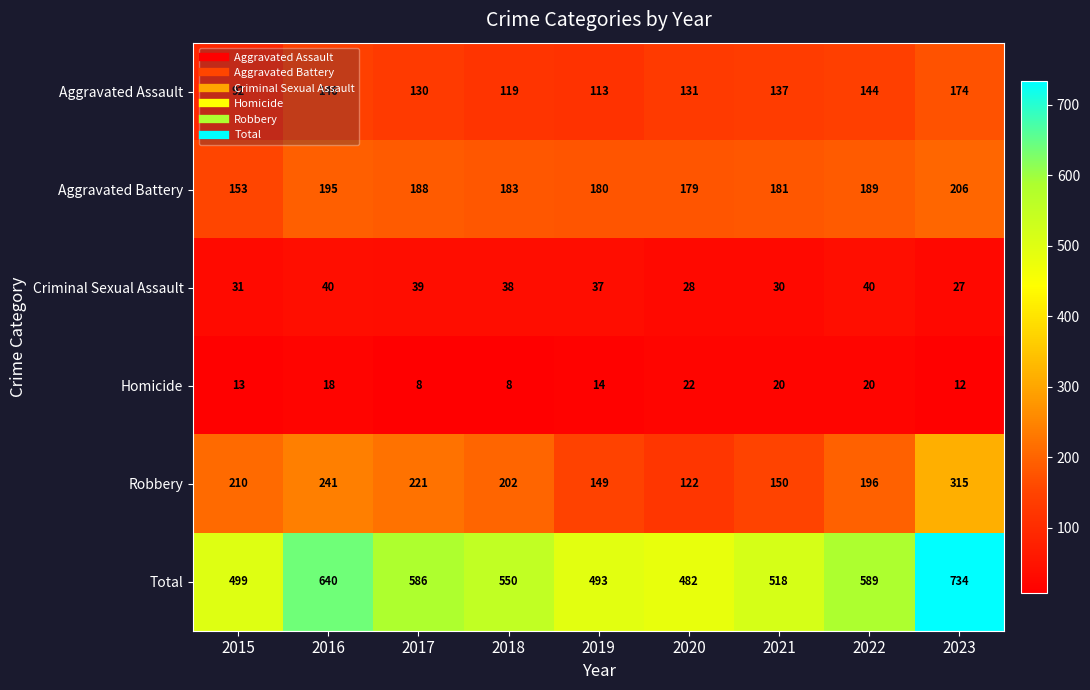

What is the sum of the Aggravated Battery values at 2018 and 2023?

389